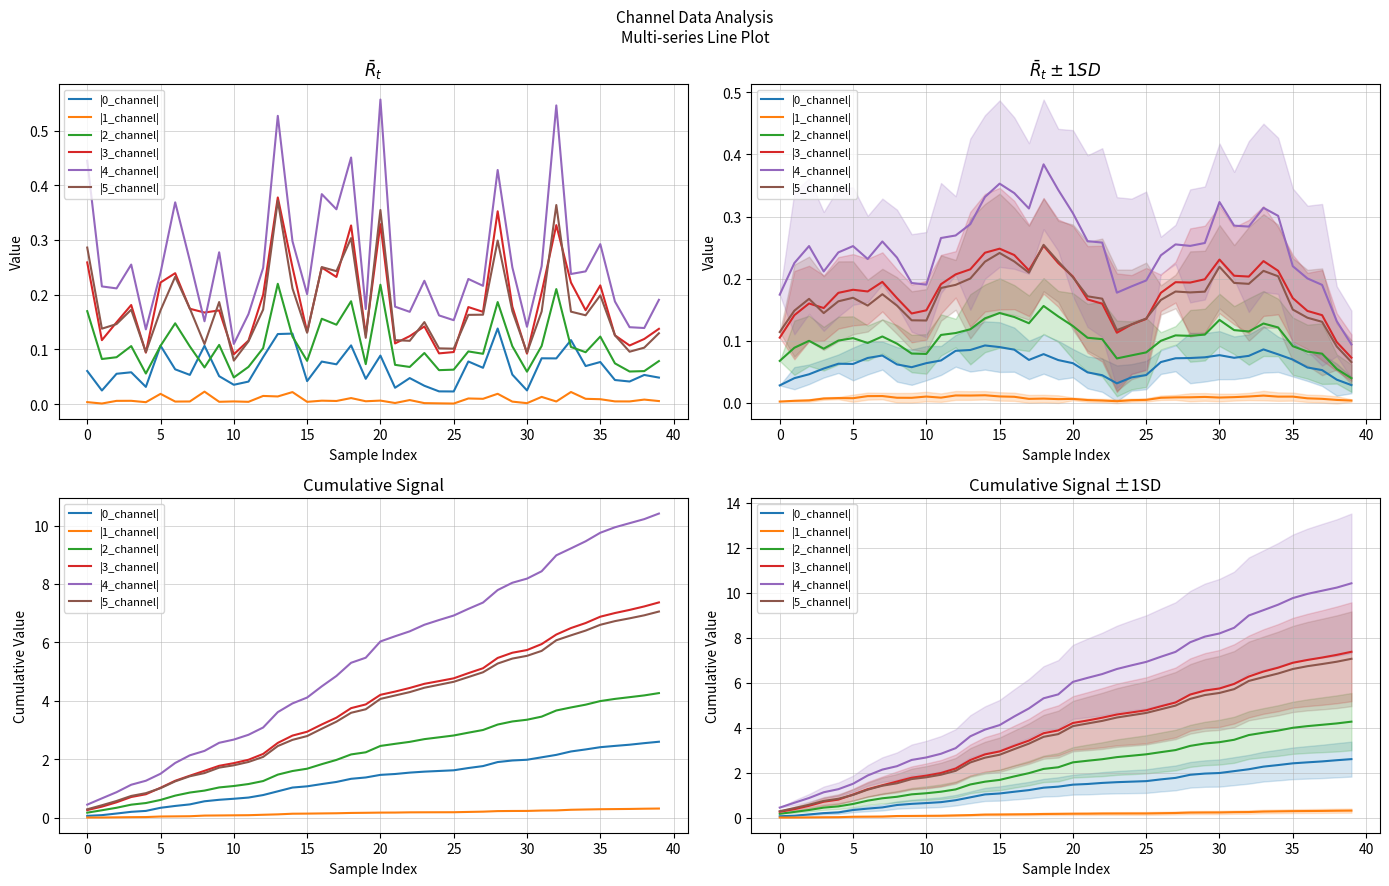

The |1_channel| series shows 0.2 at 25. True or false?

True